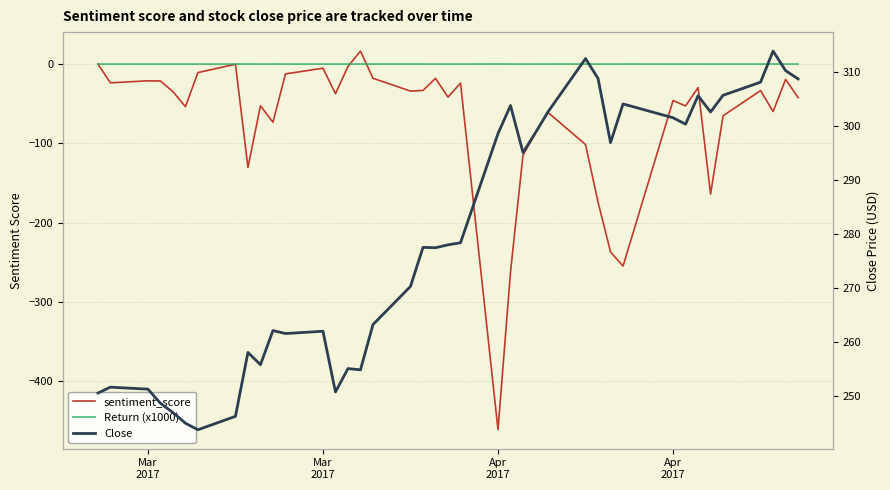

What is the minimum value shown in the chart?

-461.0